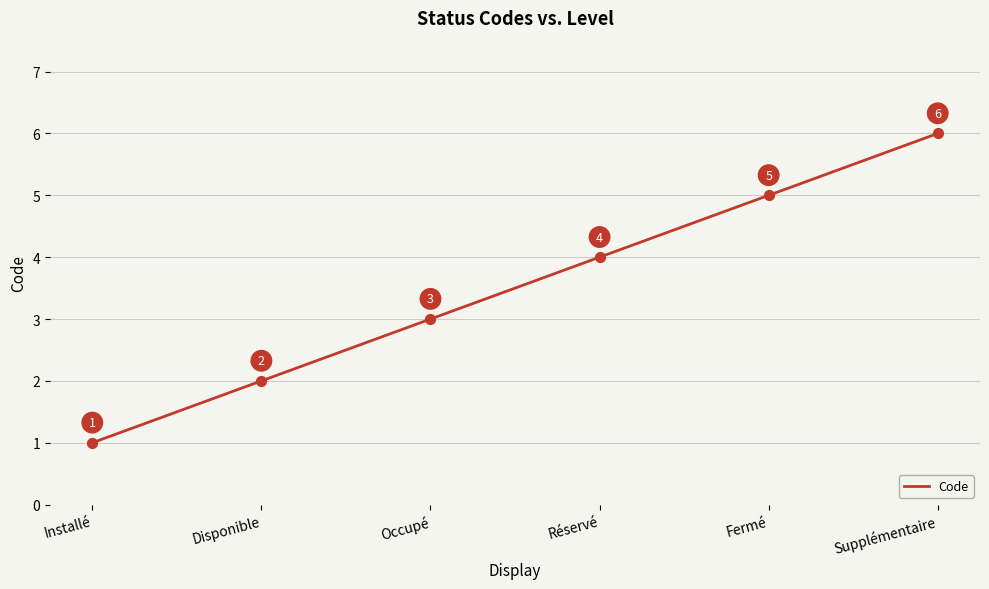

Between Fermé and Supplémentaire, which is larger?

Supplémentaire